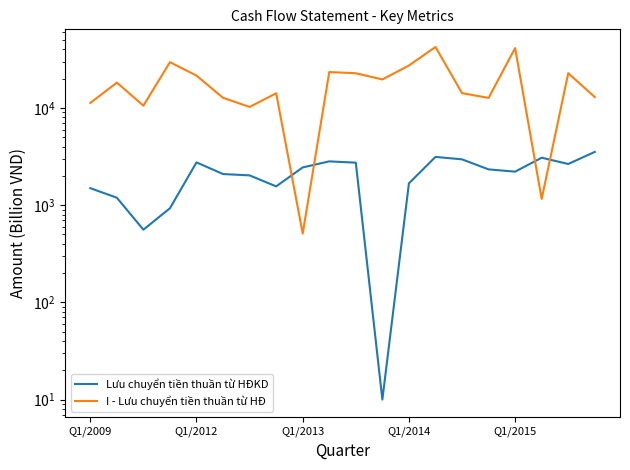

Which series has the largest total across all categories?

I - Lưu chuyển tiền thuần từ HĐ